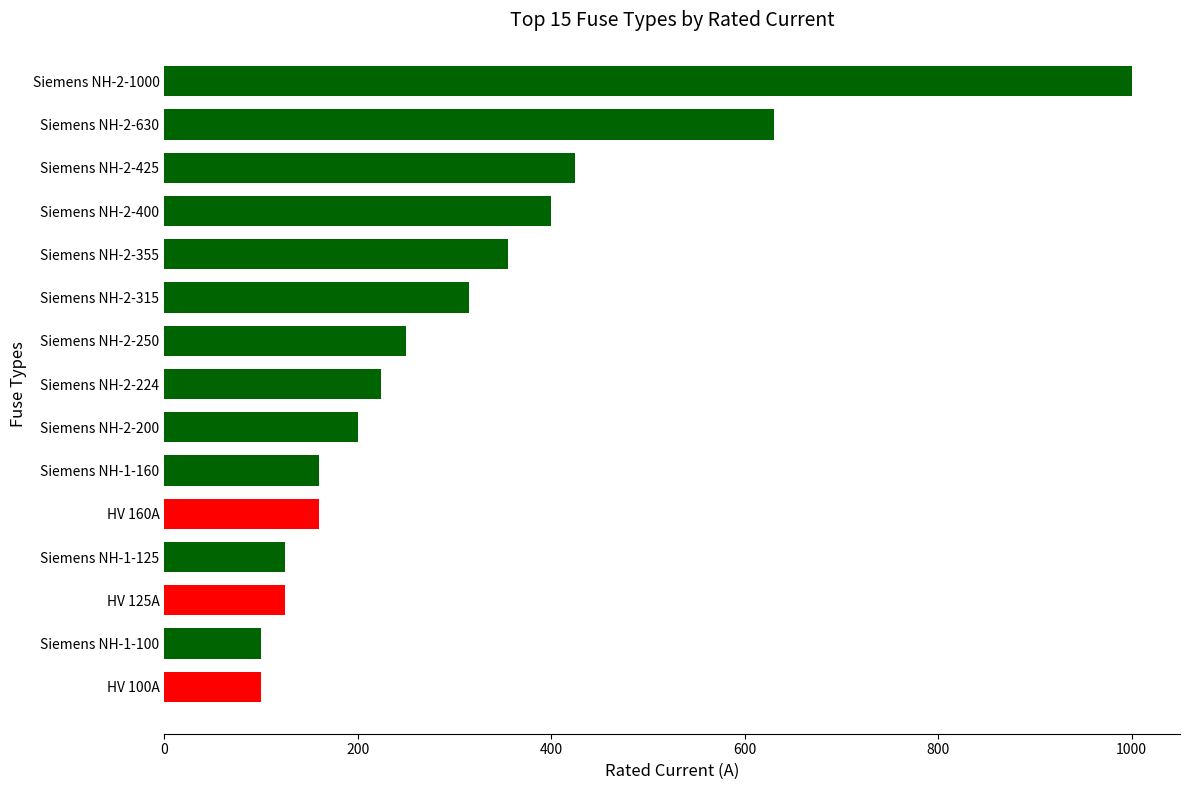

True or false: the data shows 425 at Siemens NH-2-425.

True